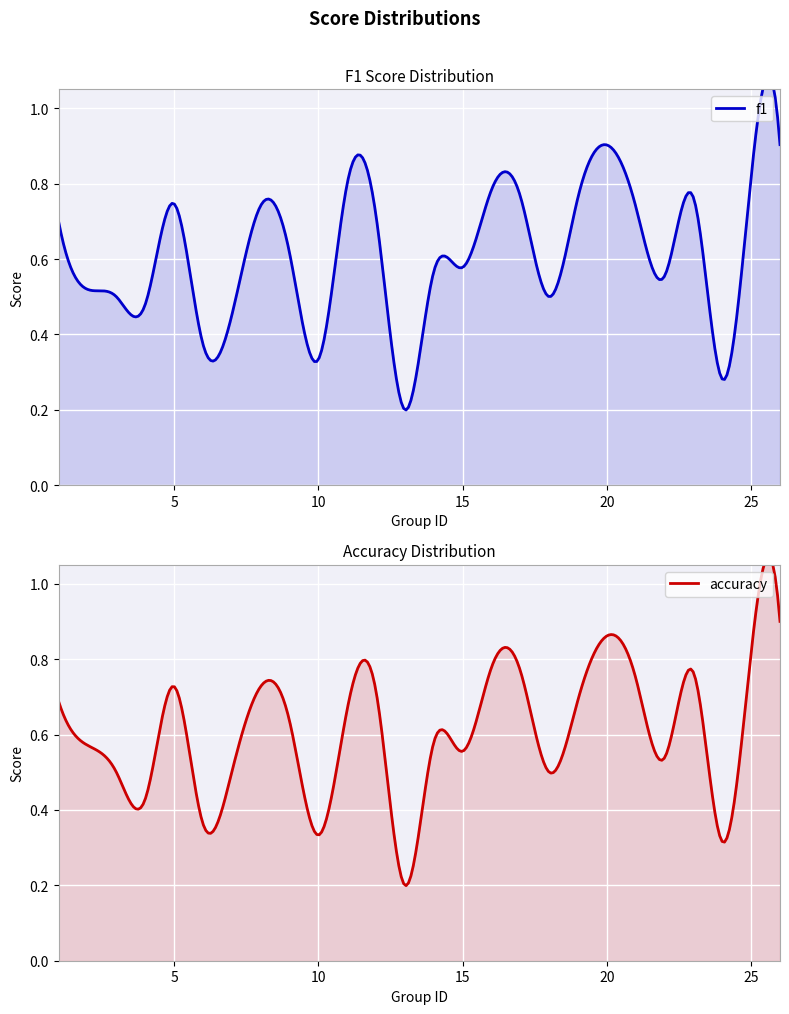

Count the f1 values in the range 0 to 1.

25